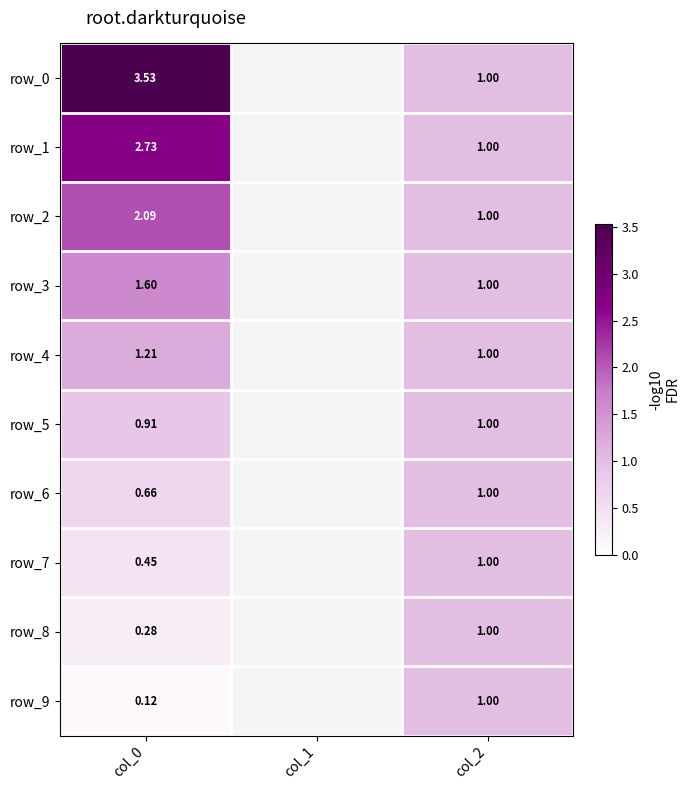

How many distinct data groups are displayed?

10